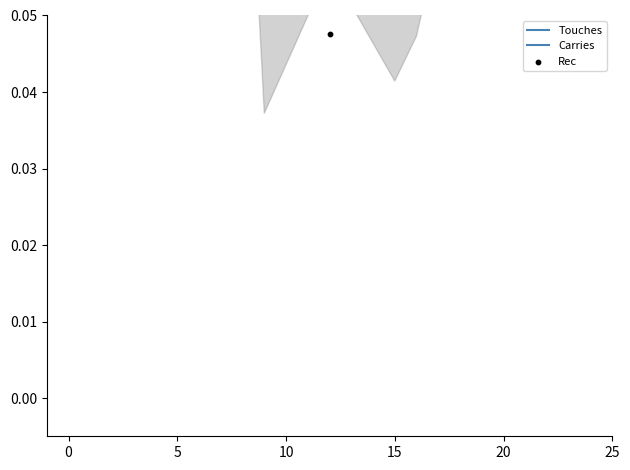

What are all the series names shown in the legend?

Touches, Carries, Rec